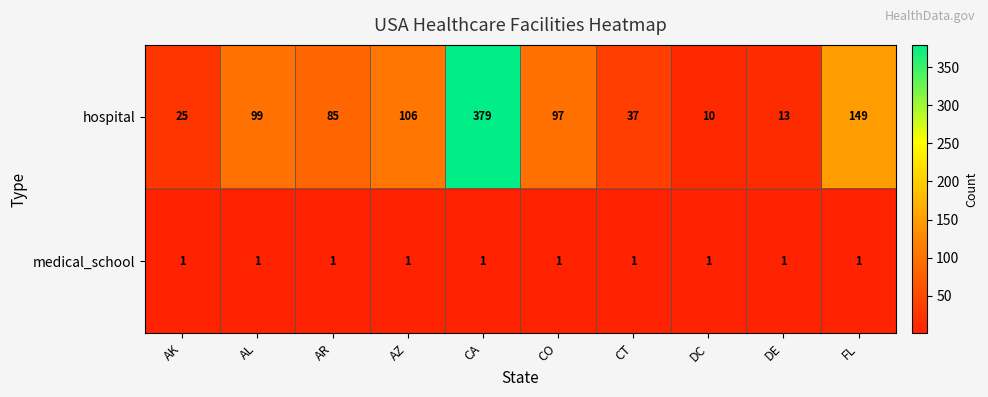

What is the sum of all medical_school values?

10